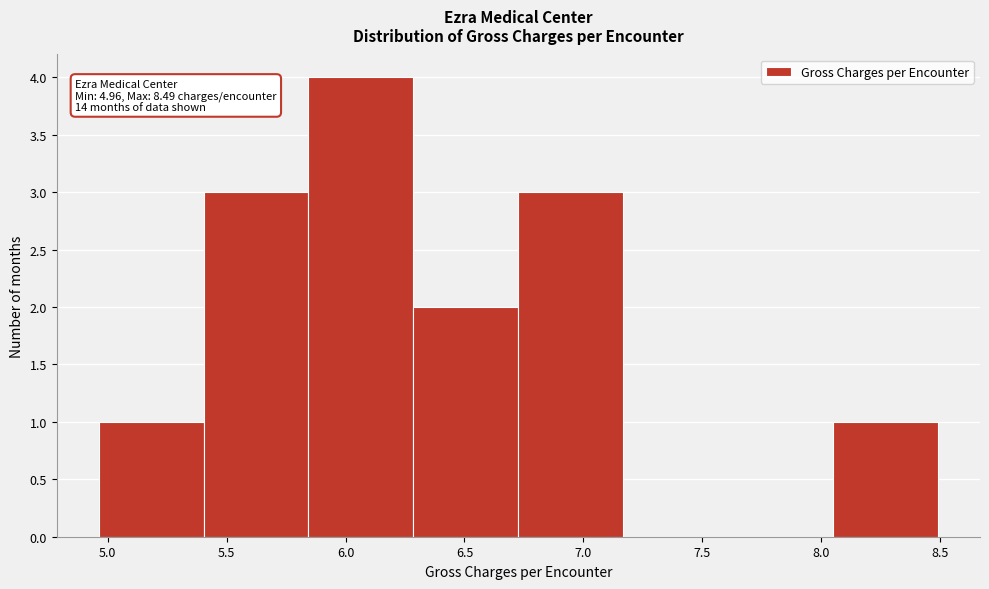

Which range on the x-axis has the tallest bar?

5.85 to 6.30